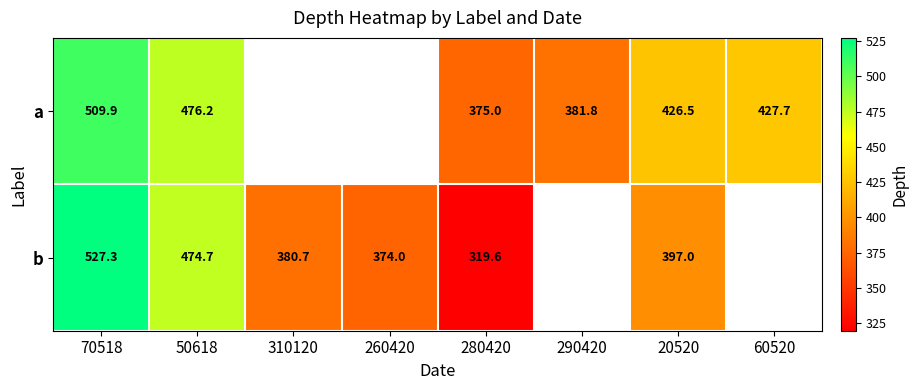

At 70518, list the series in order from smallest to largest.

a, b